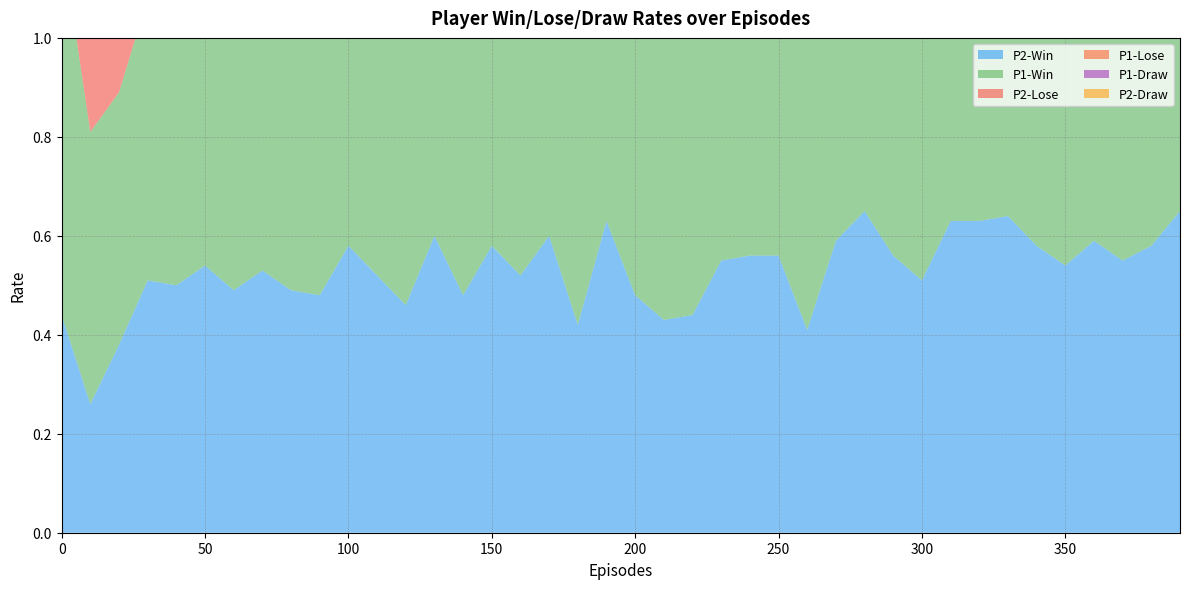

Reading left to right, what are all the values shown in this chart?

P2-Win: 0.4	0.3	0.4	0.5	0.5	0.5	0.5	0.5	0.5	0.5	0.6	0.5	0.5	0.6	0.5	0.6	0.5	0.6	0.4	0.6	0.5	0.4	0.4	0.6	0.6	0.6	0.4	0.6	0.7	0.6	0.5	0.6	0.6	0.6	0.6	0.5	0.6	0.6	0.6	0.7
P1-Win: 0.8	0.6	0.5	0.6	0.6	0.6	0.7	0.6	0.8	0.7	0.7	0.8	0.7	0.6	0.7	0.7	0.8	0.7	0.7	0.8	0.8	0.7	0.7	0.7	0.7	0.6	0.7	0.6	0.8	0.6	0.6	0.7	0.8	0.7	0.7	0.7	0.7	0.6	0.7	0.6
P2-Lose: 0.5	0.6	0.6	0.4	0.4	0.4	0.4	0.3	0.5	0.4	0.3	0.4	0.5	0.3	0.5	0.3	0.4	0.3	0.4	0.3	0.4	0.5	0.5	0.3	0.4	0.4	0.5	0.3	0.3	0.4	0.3	0.3	0.3	0.3	0.4	0.3	0.3	0.4	0.3	0.3
P1-Lose: 0.2	0.4	0.4	0.3	0.2	0.2	0.2	0.2	0.2	0.2	0.1	0.2	0.2	0.3	0.2	0.2	0.1	0.2	0.2	0.2	0.2	0.2	0.2	0.2	0.2	0.2	0.1	0.2	0.2	0.2	0.2	0.2	0.1	0.2	0.2	0.2	0.2	0.3	0.1	0.3
P1-Draw: 0.1	0.1	0.1	0.2	0.2	0.2	0.2	0.2	0.1	0.1	0.1	0.0	0.1	0.1	0.1	0.1	0.1	0.2	0.1	0.1	0.1	0.1	0.1	0.1	0.2	0.2	0.1	0.2	0.1	0.3	0.2	0.1	0.1	0.1	0.1	0.1	0.1	0.1	0.2	0.1
P2-Draw: 0.0	0.1	0.1	0.1	0.1	0.0	0.1	0.1	0.1	0.1	0.1	0.1	0.1	0.1	0.1	0.1	0.0	0.1	0.1	0.1	0.1	0.1	0.1	0.1	0.1	0.1	0.1	0.1	0.1	0.1	0.1	0.1	0.1	0.1	0.1	0.1	0.1	0.0	0.1	0.0